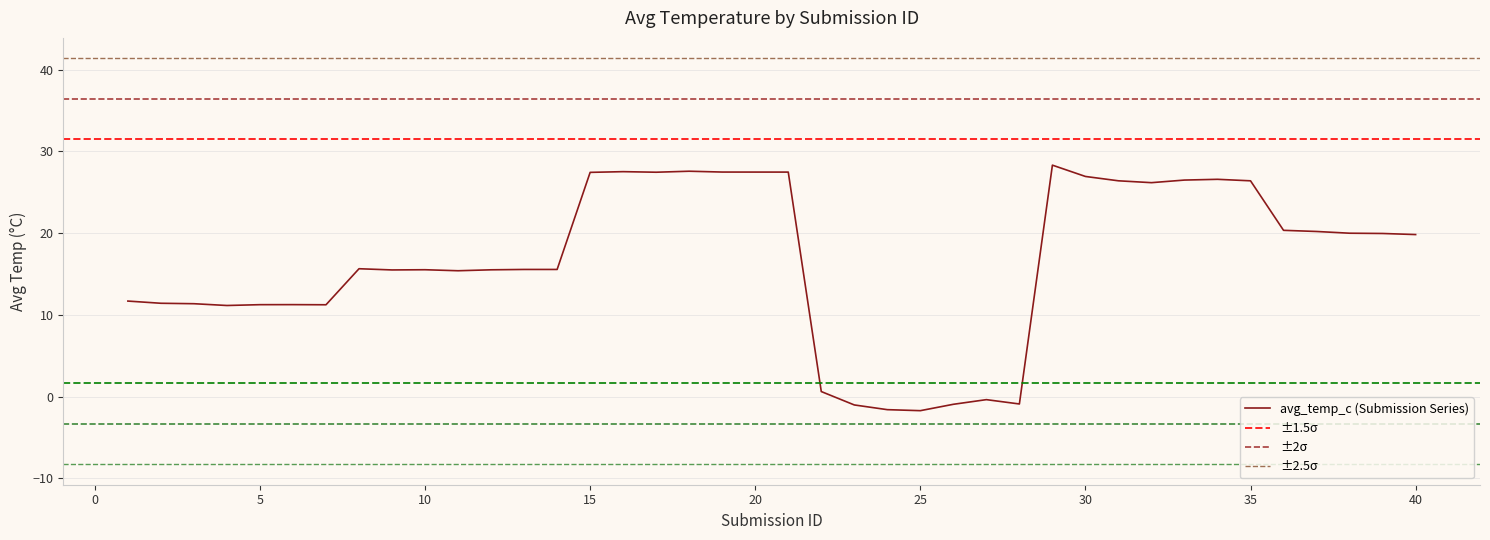

List the labels in order of value, smallest first.

25, 24, 23, 26, 28, 27, 22, 4, 7, 5, 6, 3, 2, 1, 11, 9, 12, 10, 14, 13, 8, 40, 39, 38, 37, 36, 32, 35, 31, 33, 34, 30, 15, 17, 21, 20, 19, 16, 18, 29